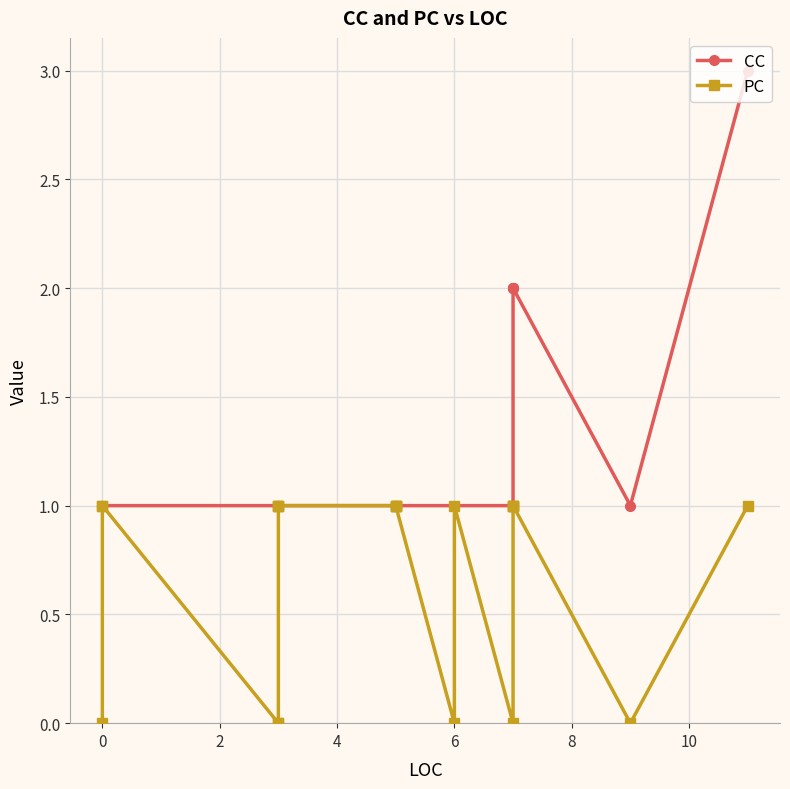

True or false: CC has a value of 2 at 19.

False